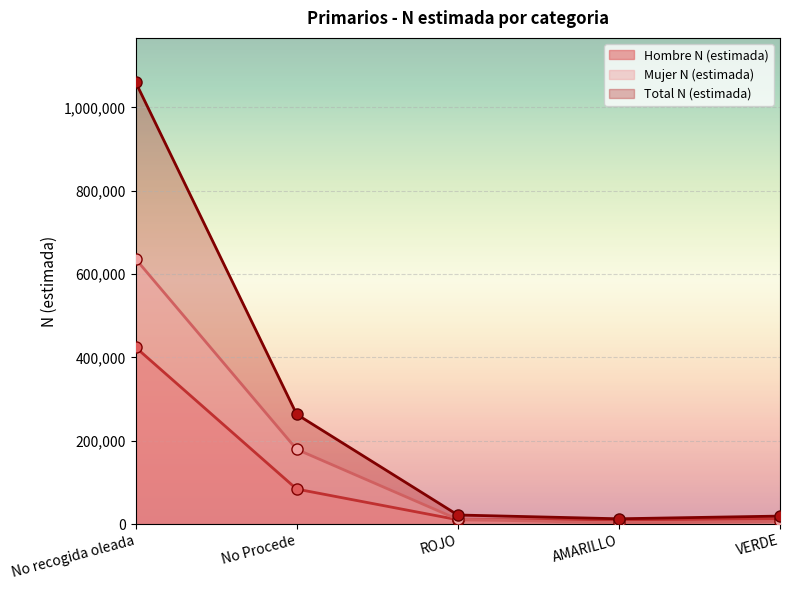

What is the average value of the Mujer N (estimada) series?

167191